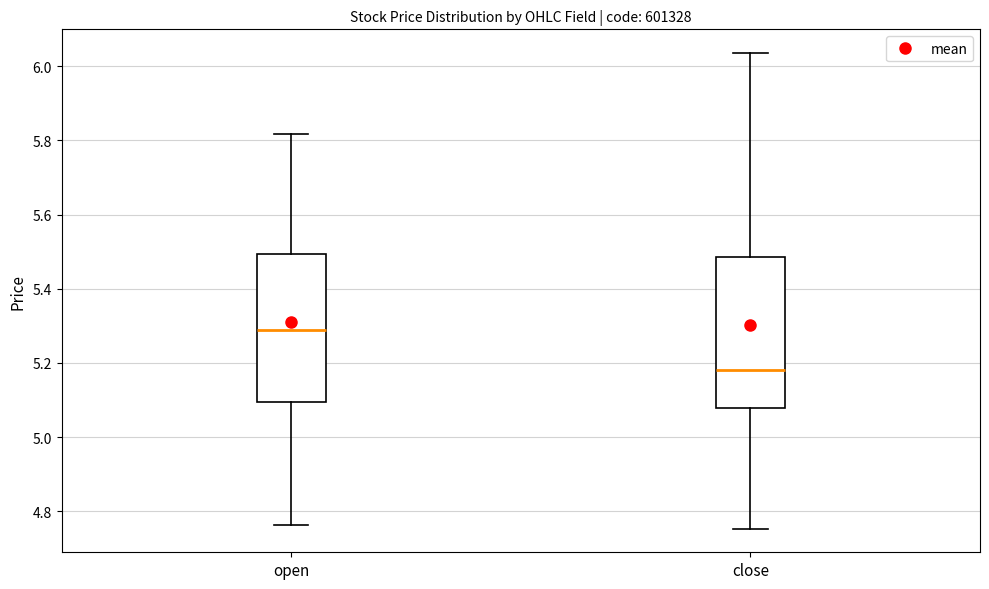

Reading left to right, read every box against the y-axis: the position of its median line, the range the box covers, and the ends of its whiskers. The values are not printed on the chart, so give them approximately, as read against the axis.

open: median 5.30, box 5.10 to 5.50, whiskers 4.76 to 5.82
close: median 5.18, box 5.08 to 5.48, whiskers 4.76 to 6.04